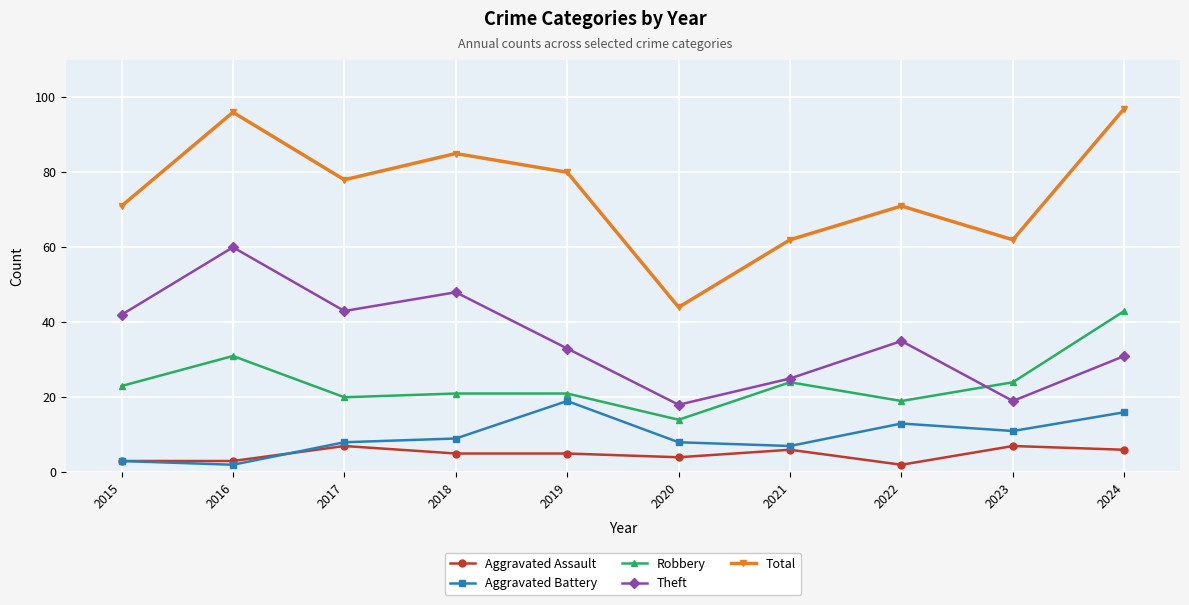

How many interior local valleys does the Theft series have?

3